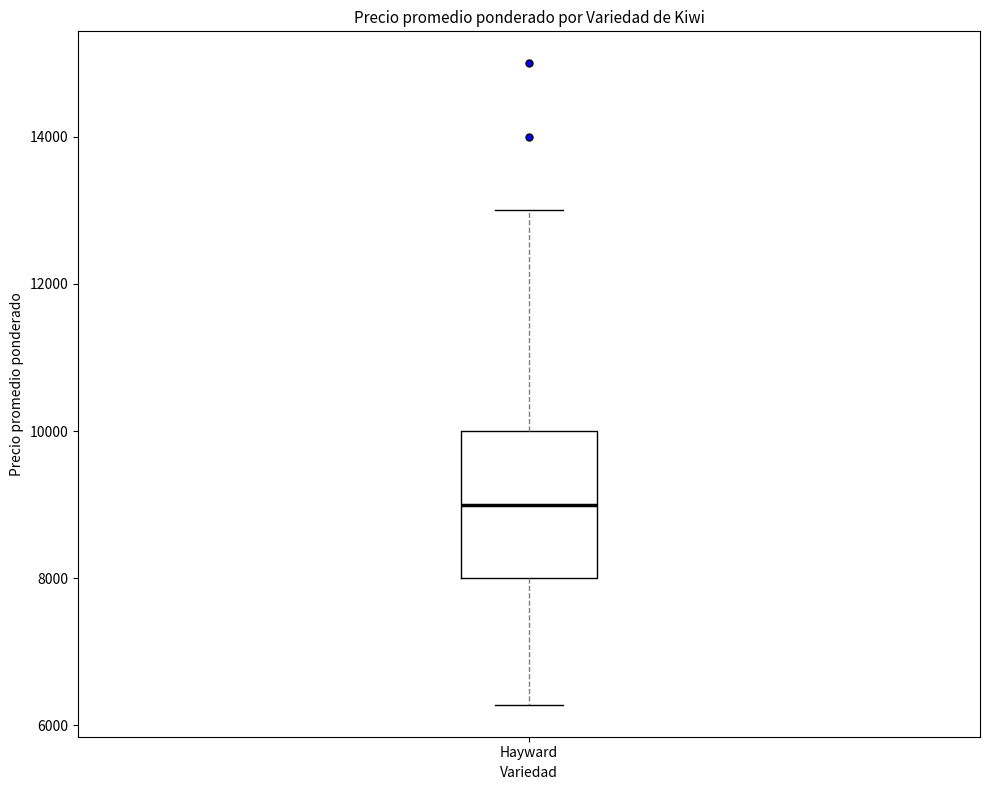

Transcribe this box plot: give where the median line is, the range the box spans, and where the two whiskers end, as read against the y-axis. The values are not printed on the chart, so give them approximately, as read against the axis.

median 9000, box 8000 to 10000, whiskers 6200 to 13000